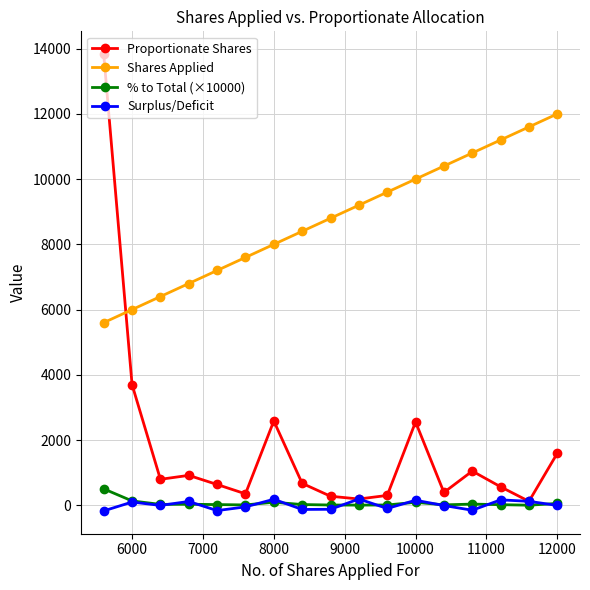

At how many categories does at least one series exceed 6199?

16